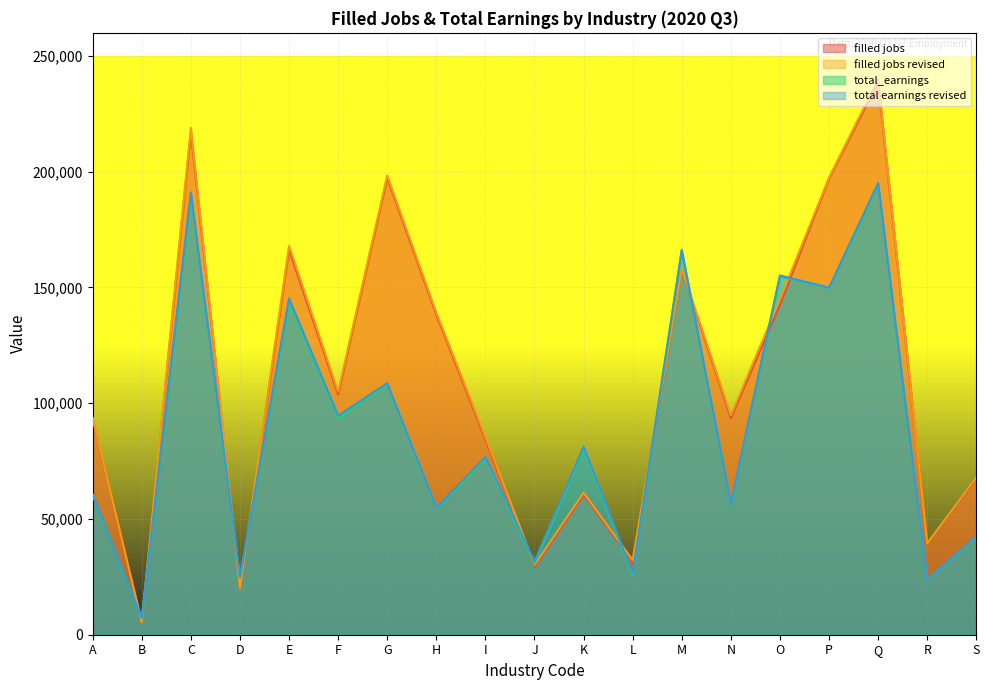

True or false: filled jobs revised and filled jobs intersect in this chart.

False